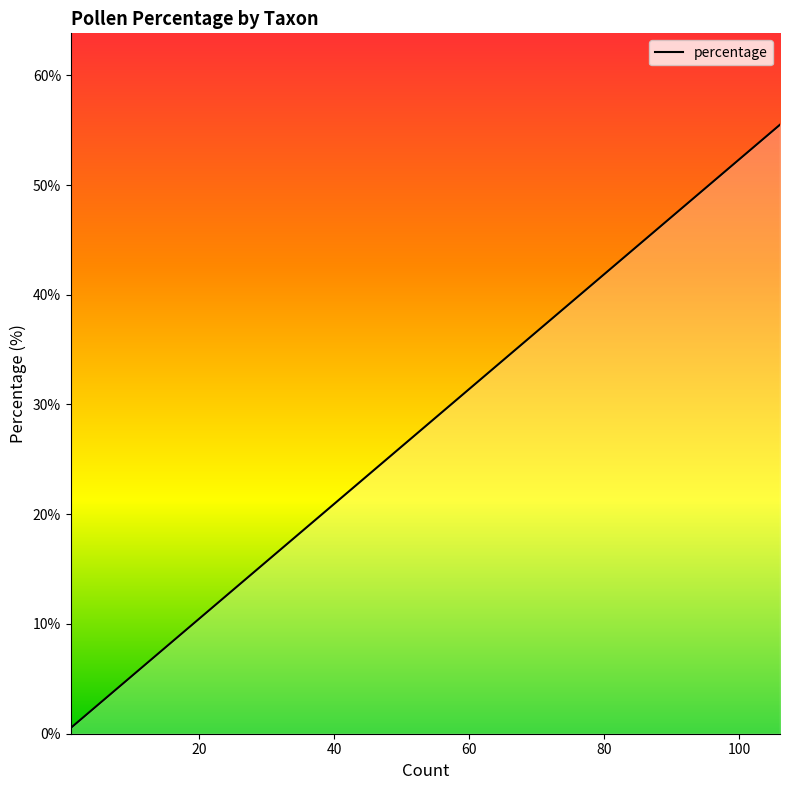

What is the difference between the maximum and minimum values?

55.0